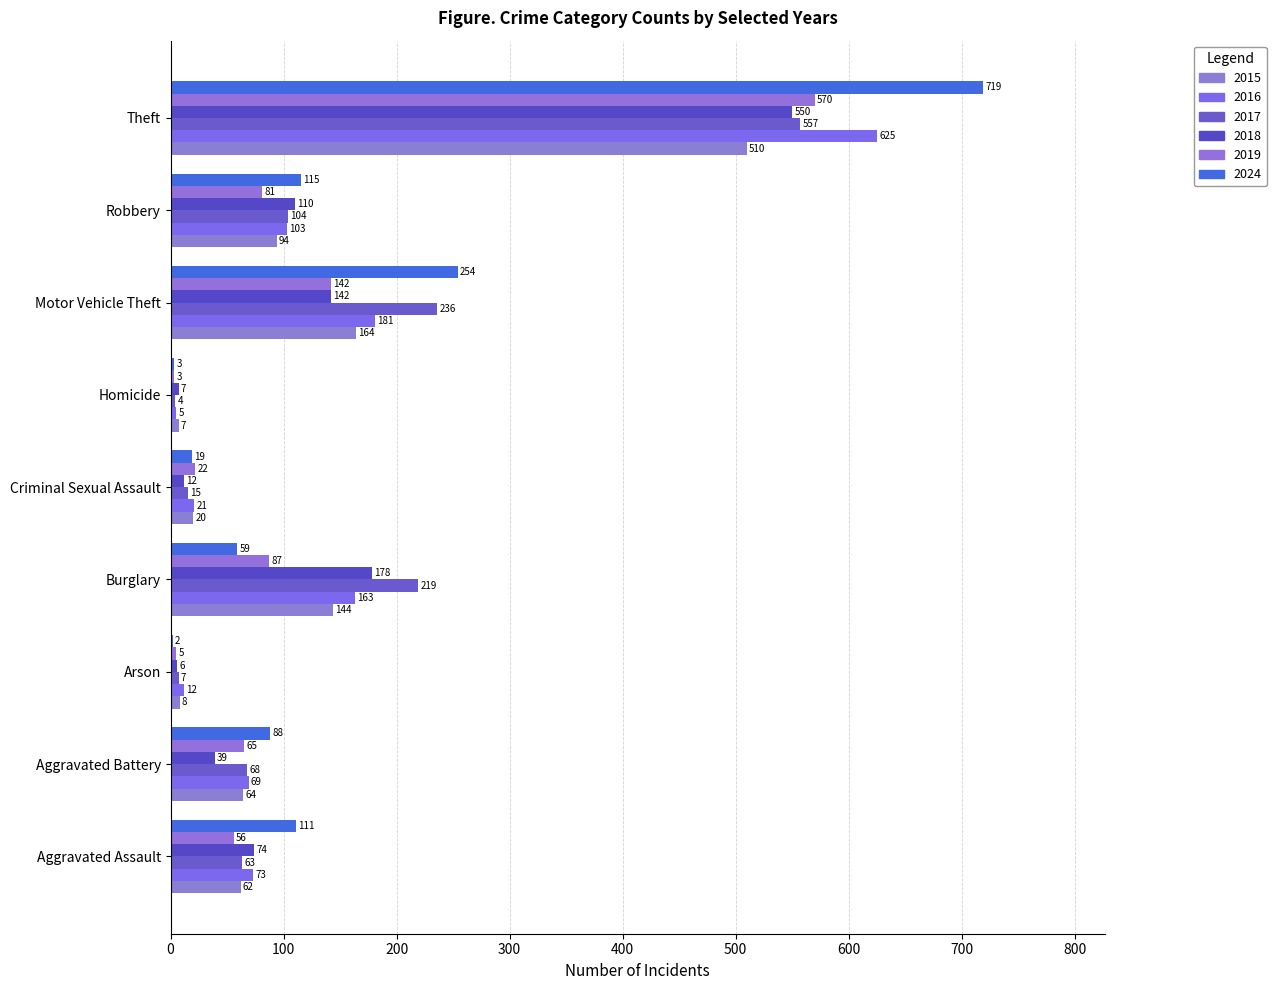

At which category is the sum across all series the highest?

Theft